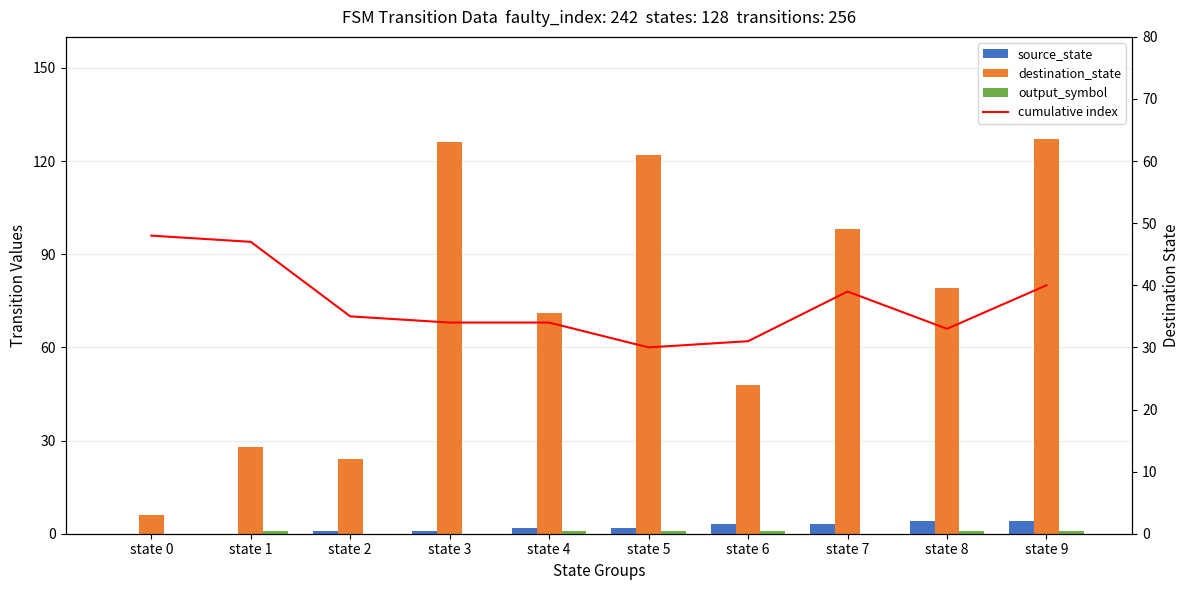

Between state 3 and state 7, which series saw the biggest shift?

destination_state